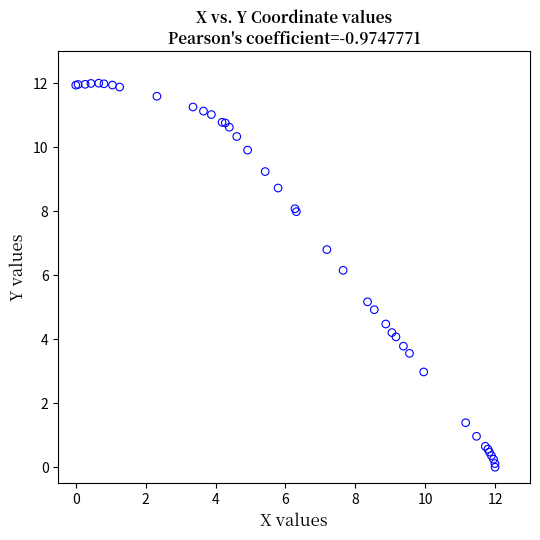

What Y value in the scatter plot is closest to 6?

6.2